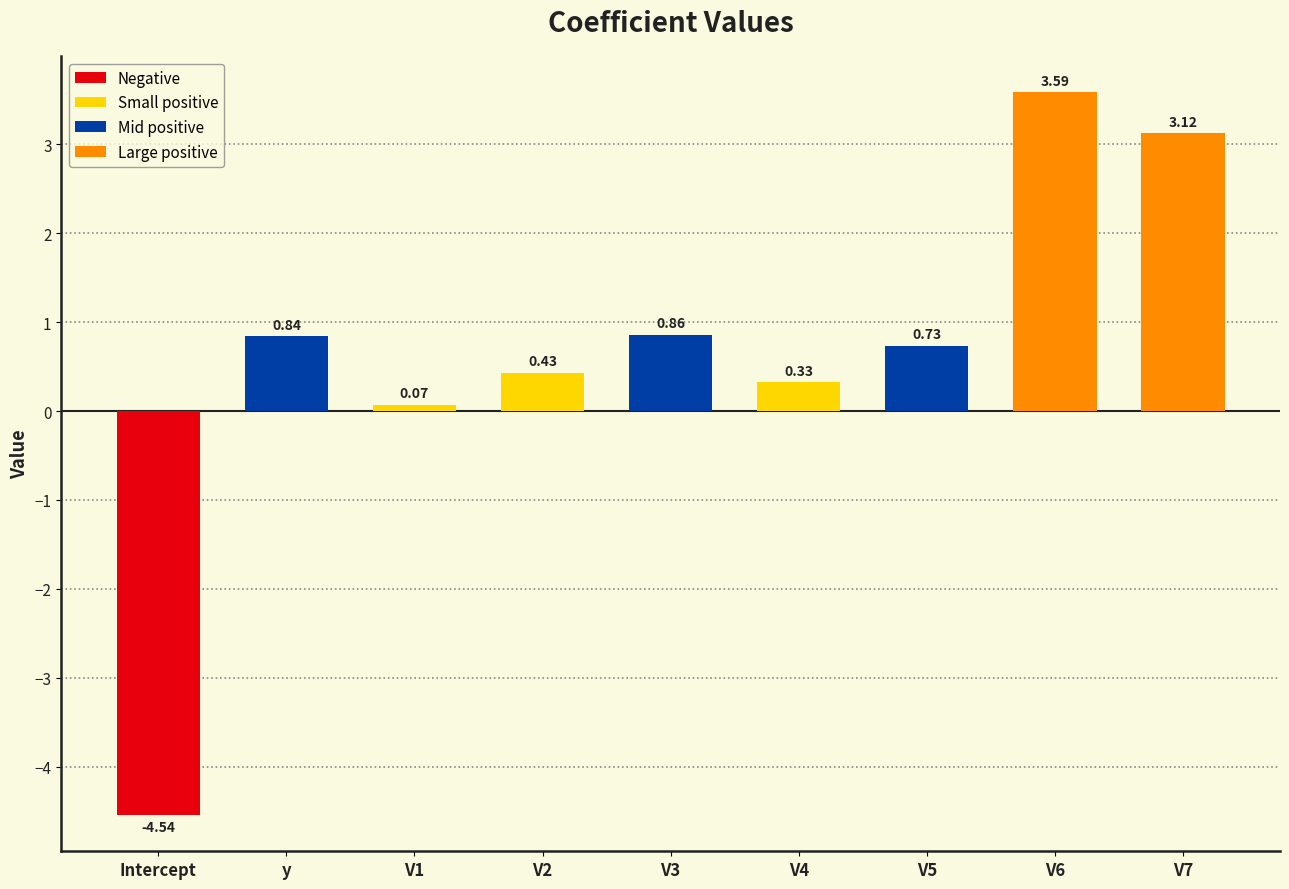

Rank the categories by value from highest to lowest.

V6, V7, V3, y, V5, V2, V4, V1, Intercept